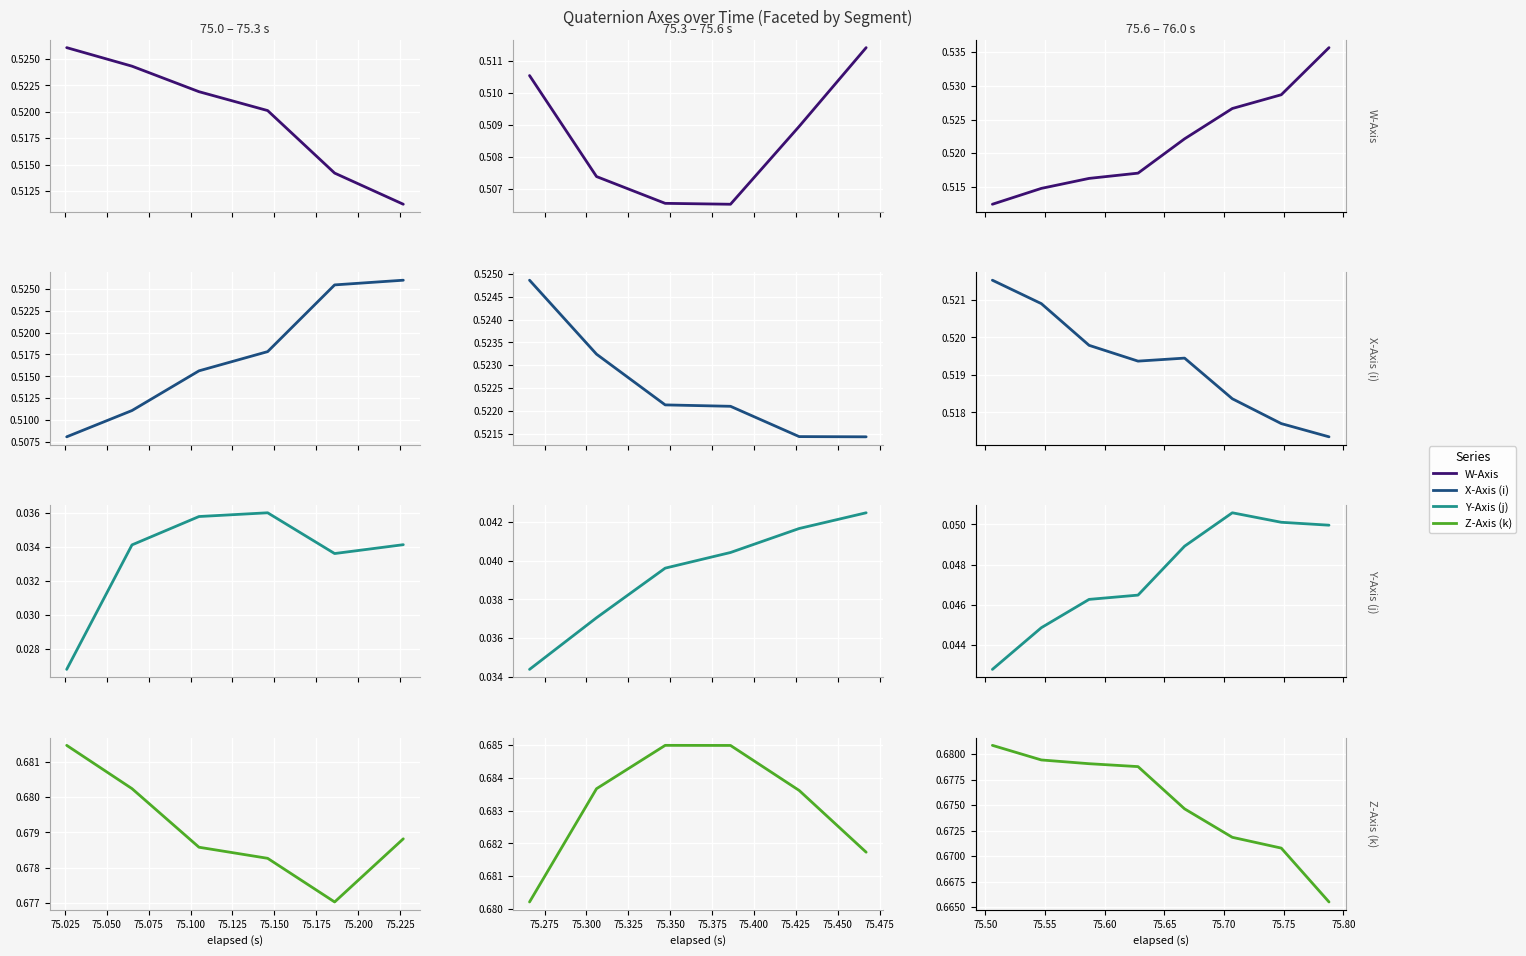

How many lines are shown in the chart?

4